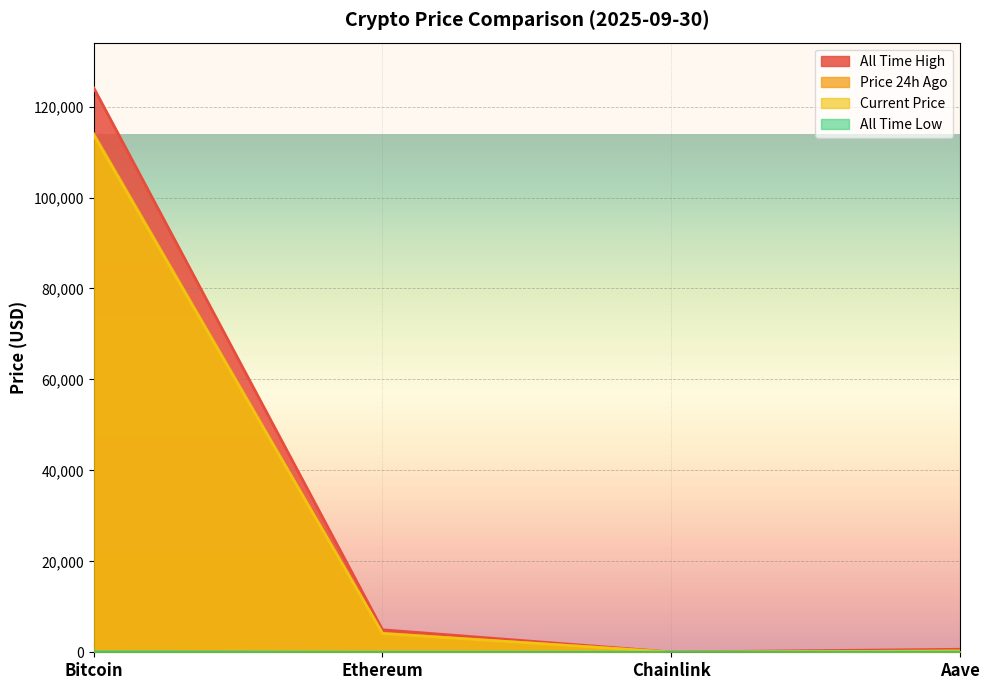

Is it true that allTimeHigh equals 41758.1 at Bitcoin?

False